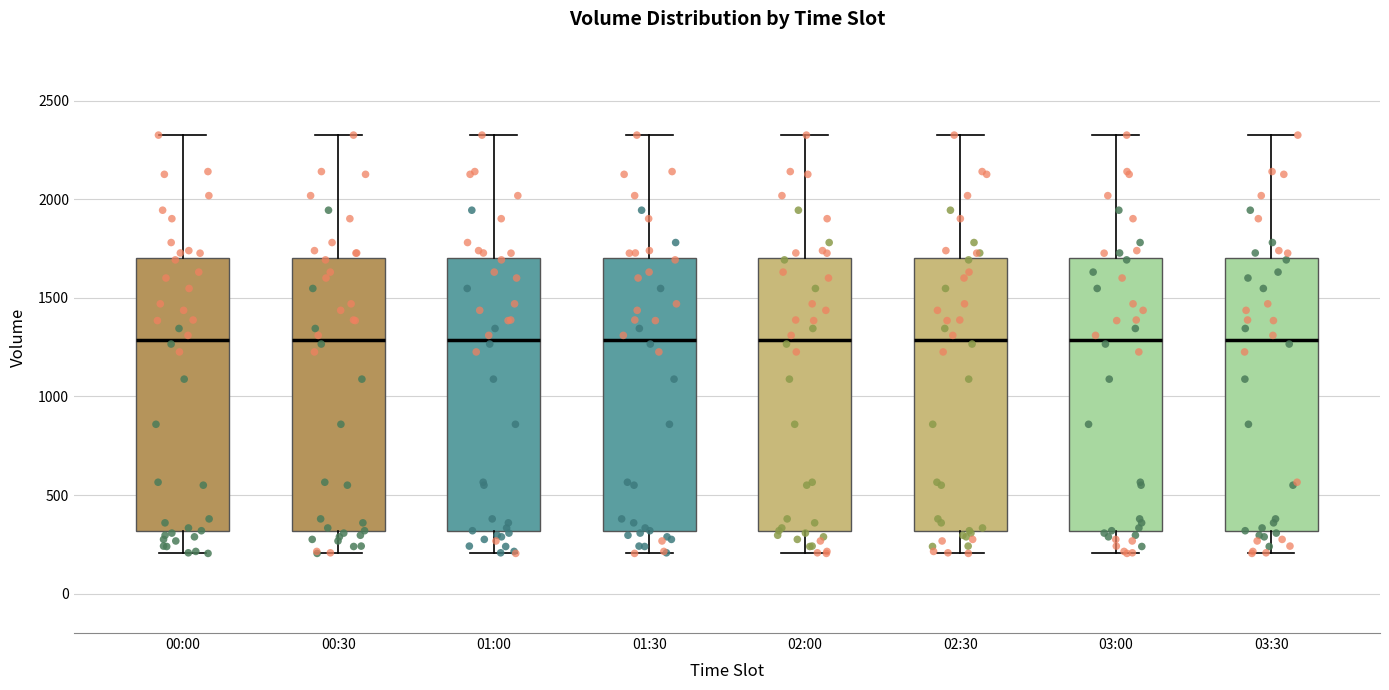

Reading left to right, read every box against the y-axis: the position of its median line, the range the box covers, and the ends of its whiskers. The values are not printed on the chart, so give them approximately, as read against the axis.

00:00: median 1300, box 300 to 1700, whiskers 200 to 2350
00:30: median 1300, box 300 to 1700, whiskers 200 to 2350
01:00: median 1300, box 300 to 1700, whiskers 200 to 2350
01:30: median 1300, box 300 to 1700, whiskers 200 to 2350
02:00: median 1300, box 300 to 1700, whiskers 200 to 2350
02:30: median 1300, box 300 to 1700, whiskers 200 to 2350
03:00: median 1300, box 300 to 1700, whiskers 200 to 2350
03:30: median 1300, box 300 to 1700, whiskers 200 to 2350